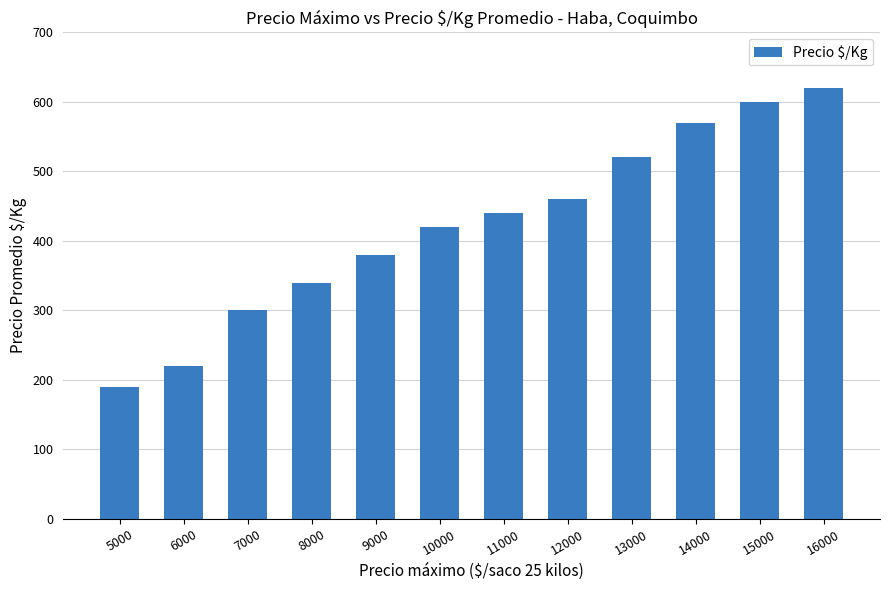

Reading right to left, transcribe all the data shown in this chart.

620	600	570	520	460	440	420	380	340	300	220	190